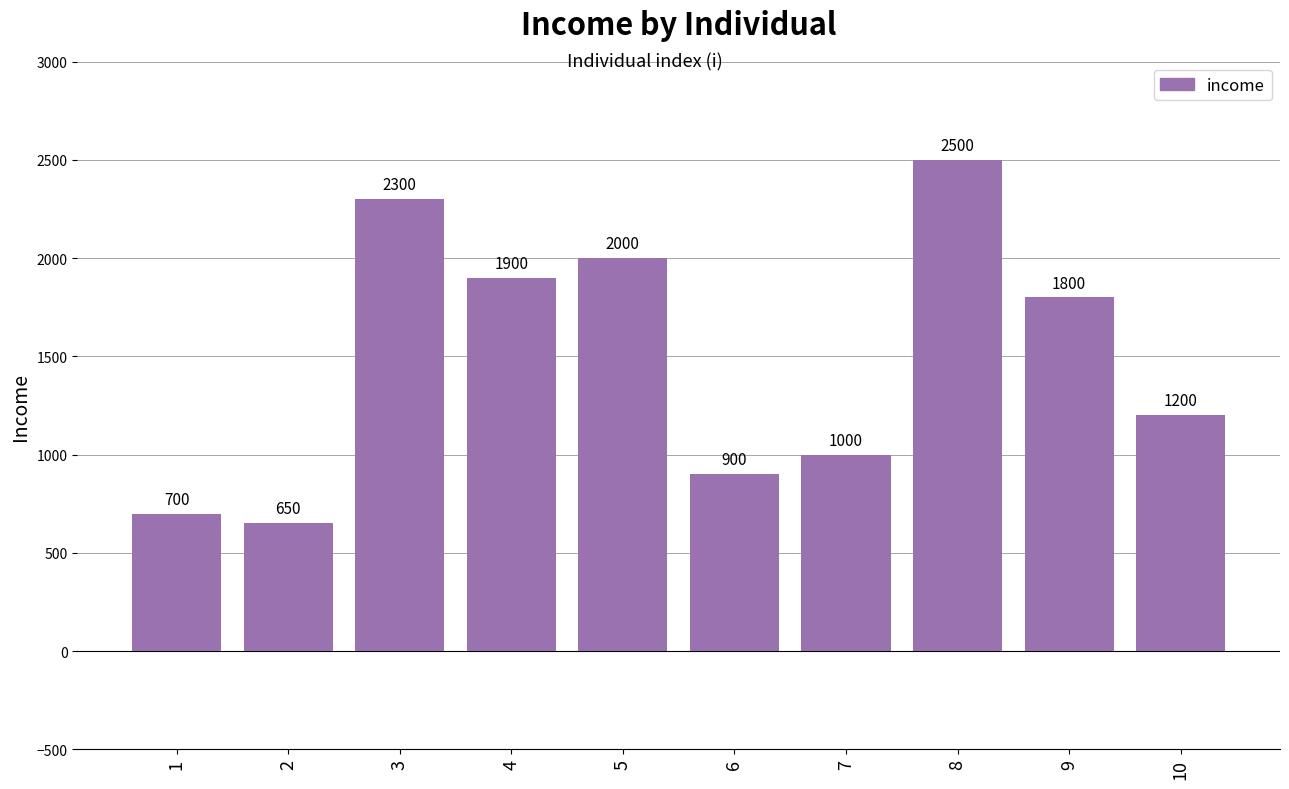

What is the value of the 4th bar from the left?

1900